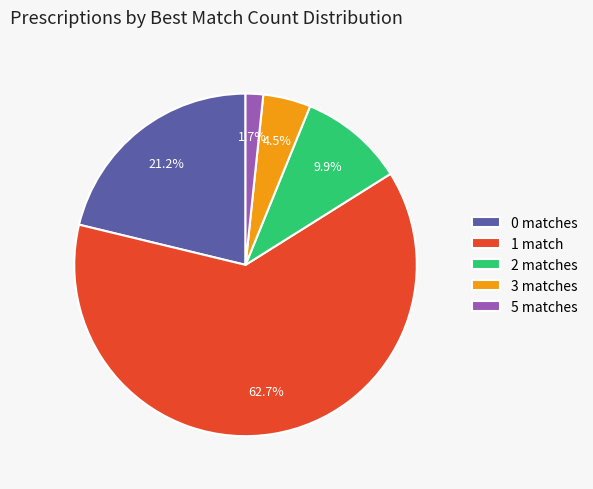

Is there any slice that represents more than half of the pie?

Yes